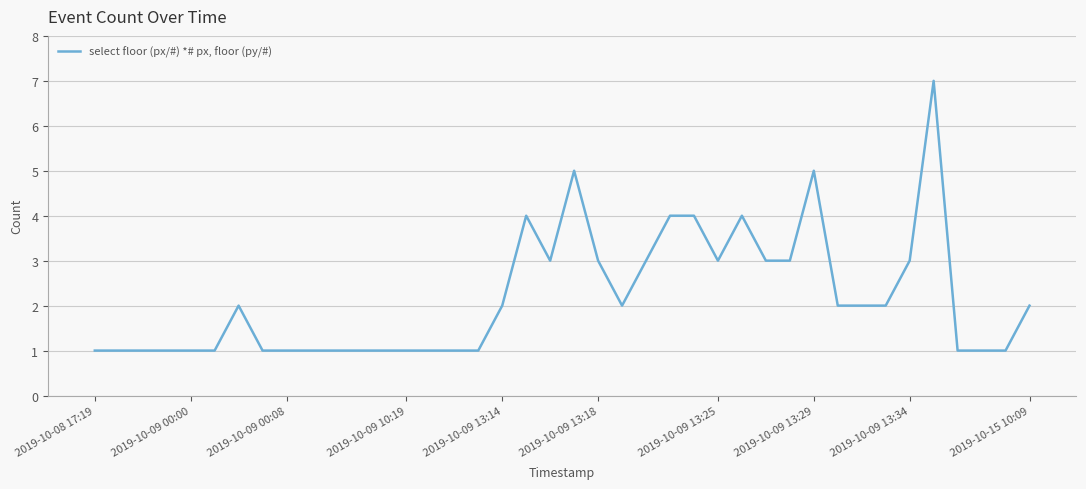

What is the difference between the maximum and minimum values?

6